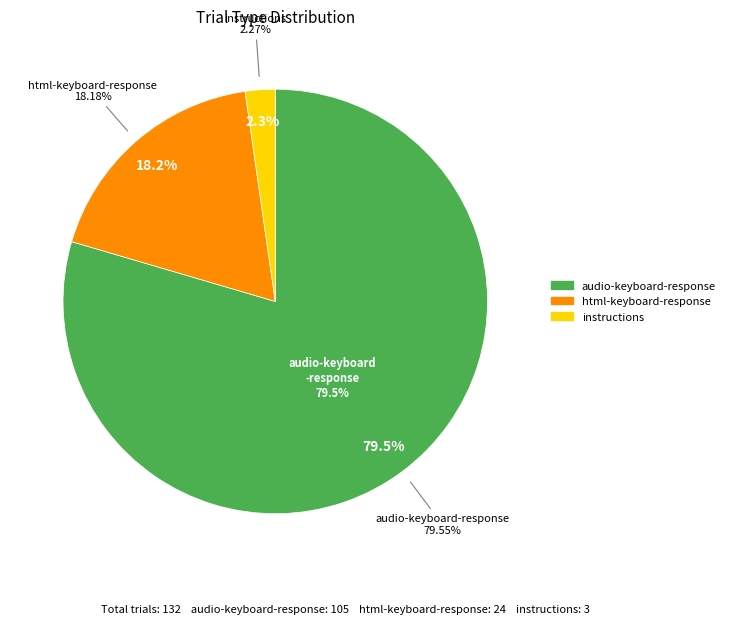

What percentage is NOT represented by instructions?

97.7%